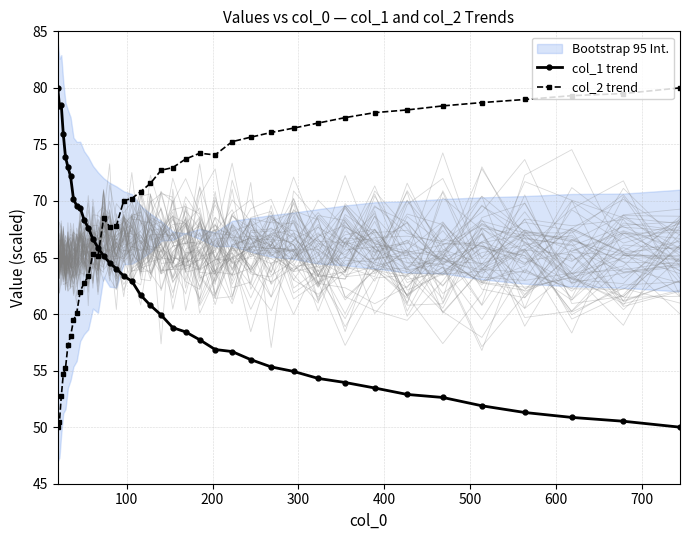

What is the value of the col_2 trend point at the 35th from the left?

78.4